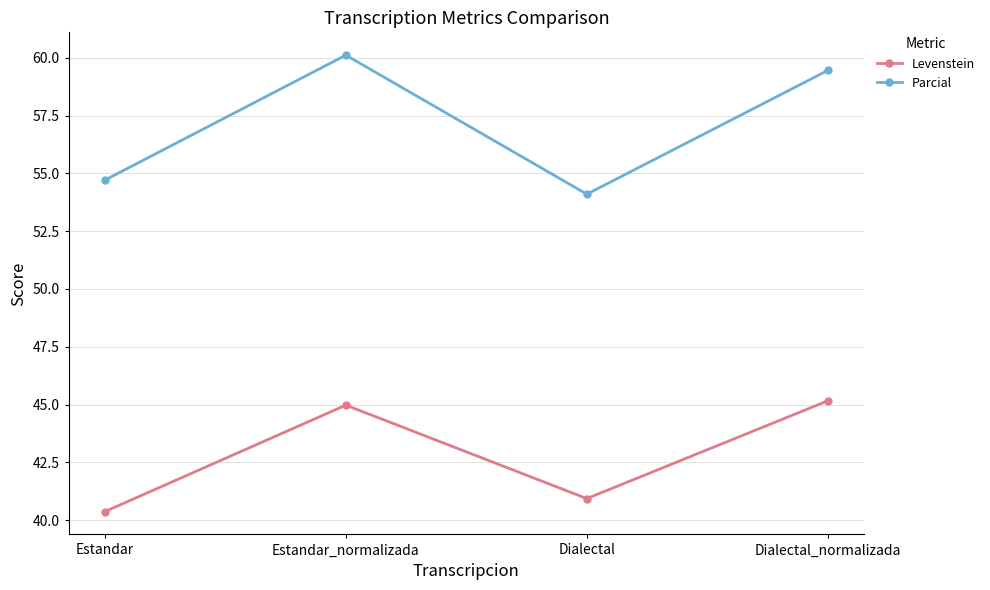

At Estandar, list the series in order from smallest to largest.

Levenstein, Parcial